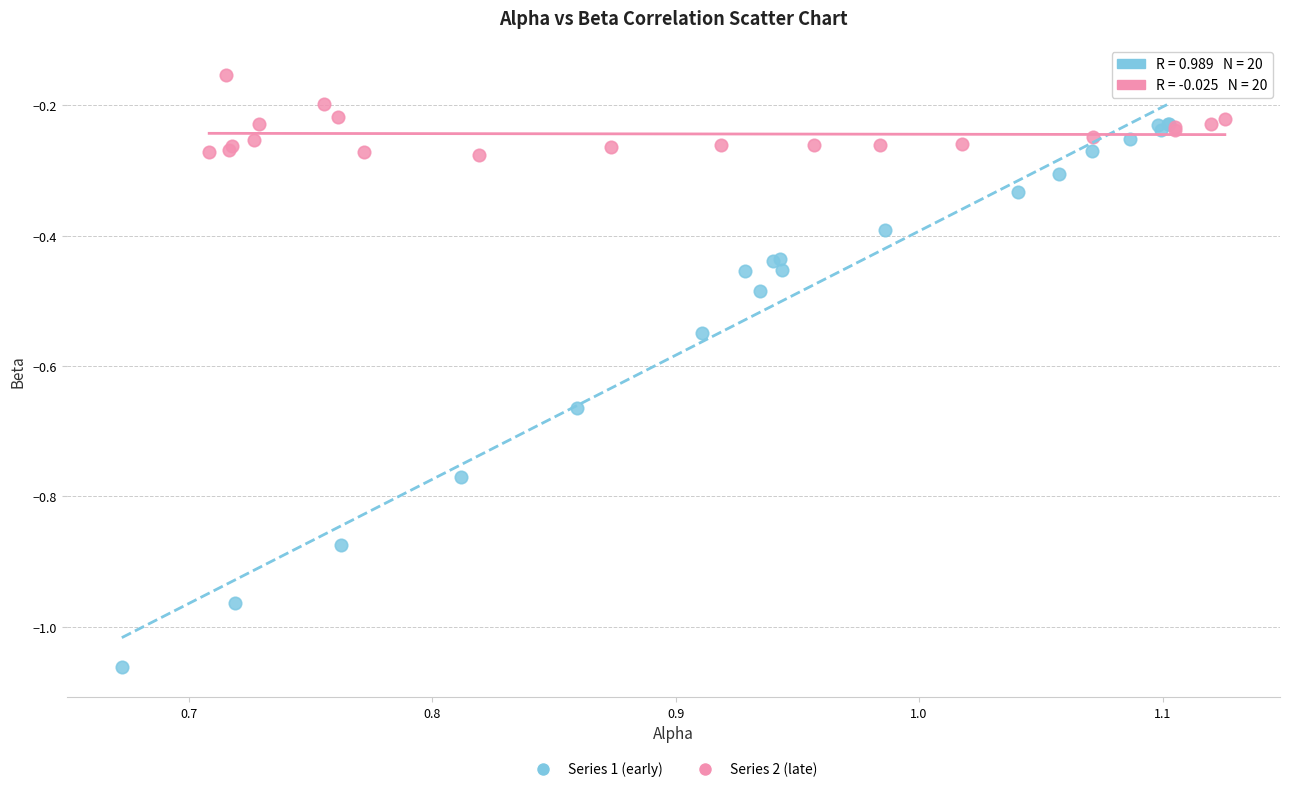

Which series reaches the minimum Y coordinate?

Series 1 (early)